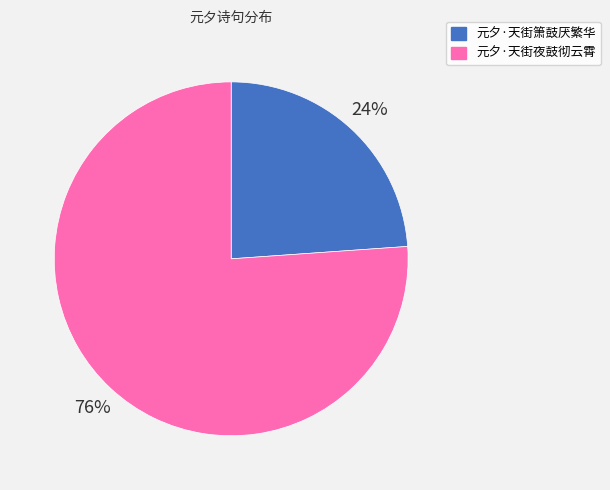

What percentage is the 元夕·天街夜鼓彻云霄 slice, to the nearest percent?

76%